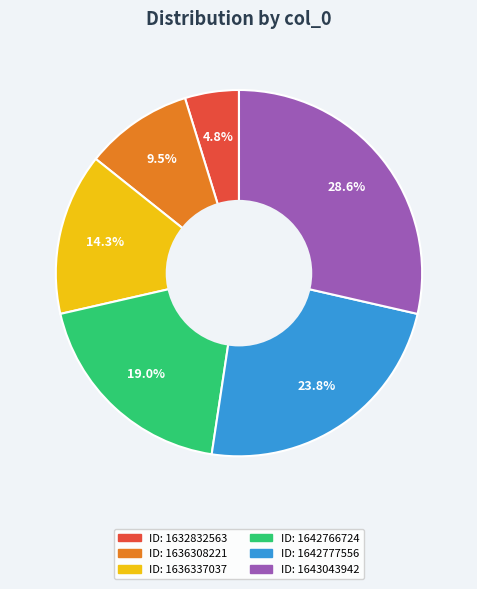

Does any single category account for the majority?

No